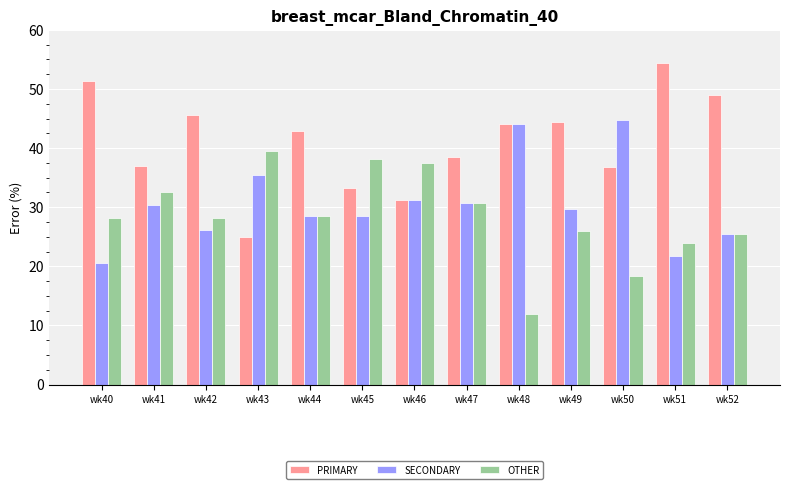

What is the minimum value for SECONDARY?

20.5